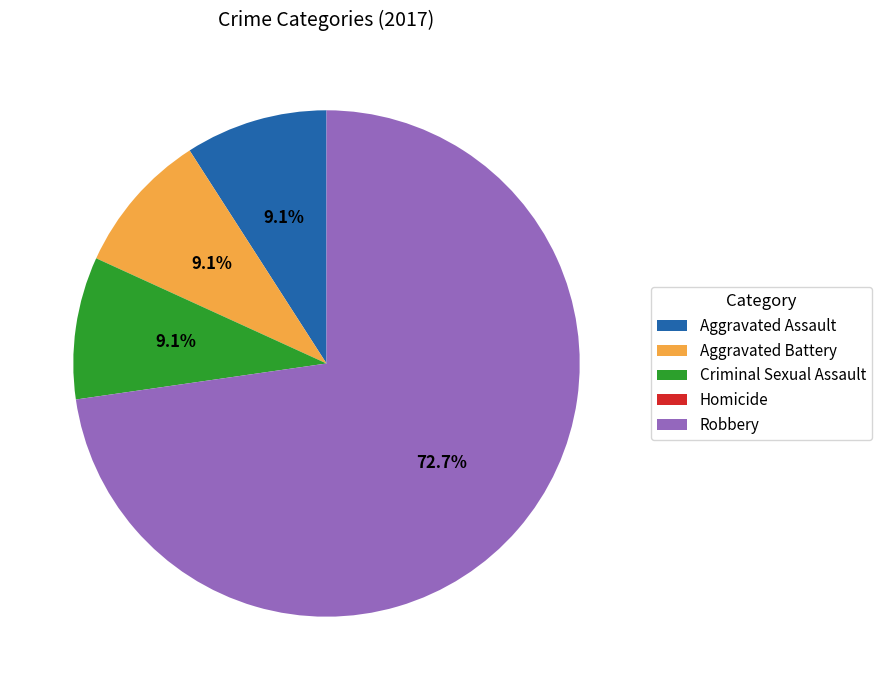

To the nearest percent, what is the combined percentage of Aggravated Assault and Aggravated Battery?

18%